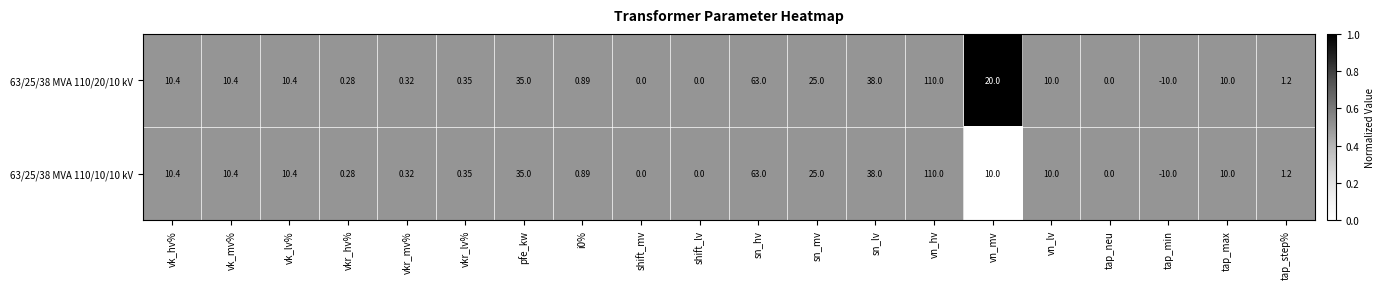

At which category is the sum across all series the highest?

vn_hv